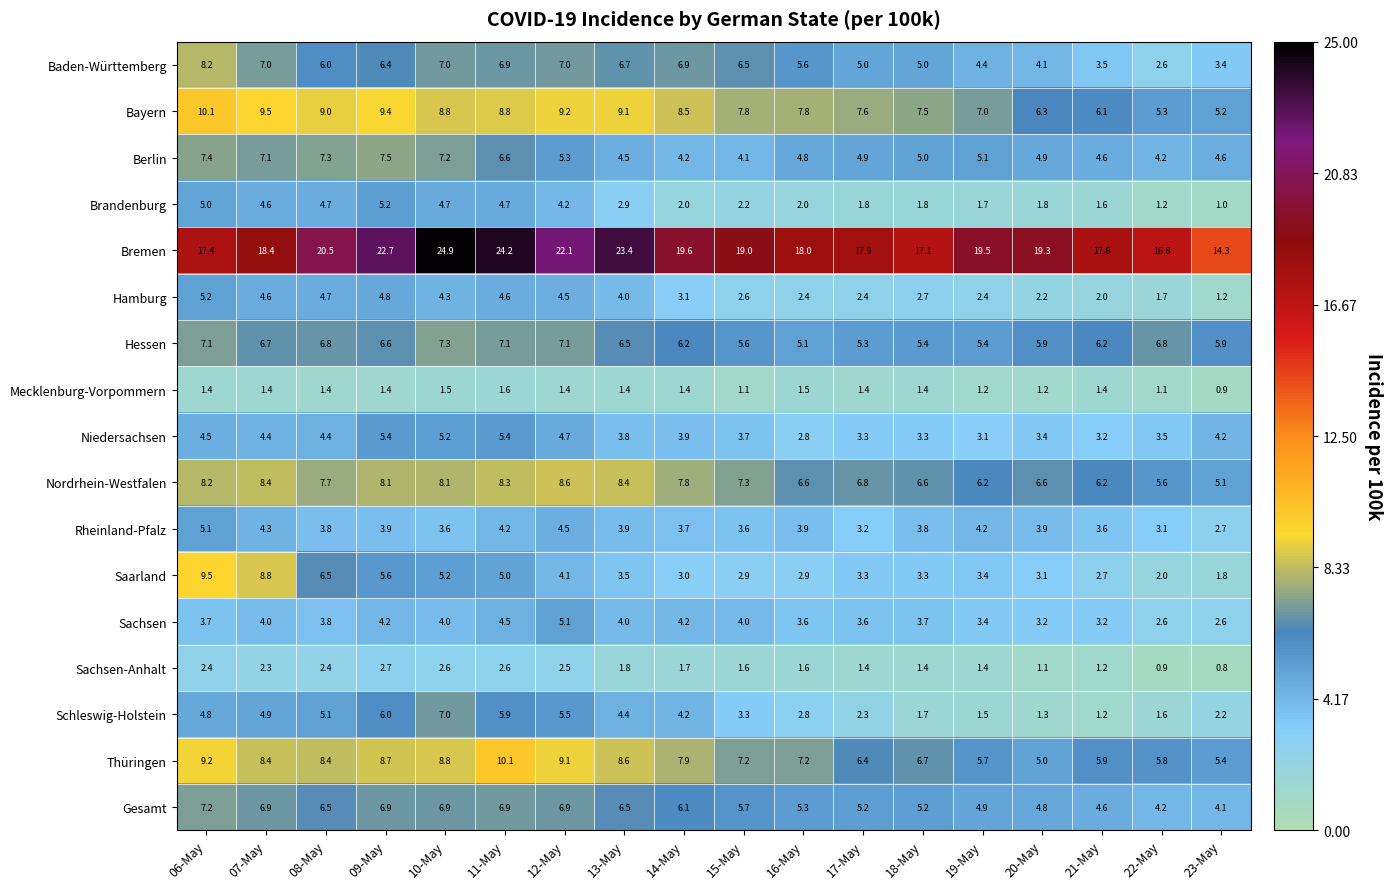

Which series changed the most between 17-May and 23-May?

Bremen